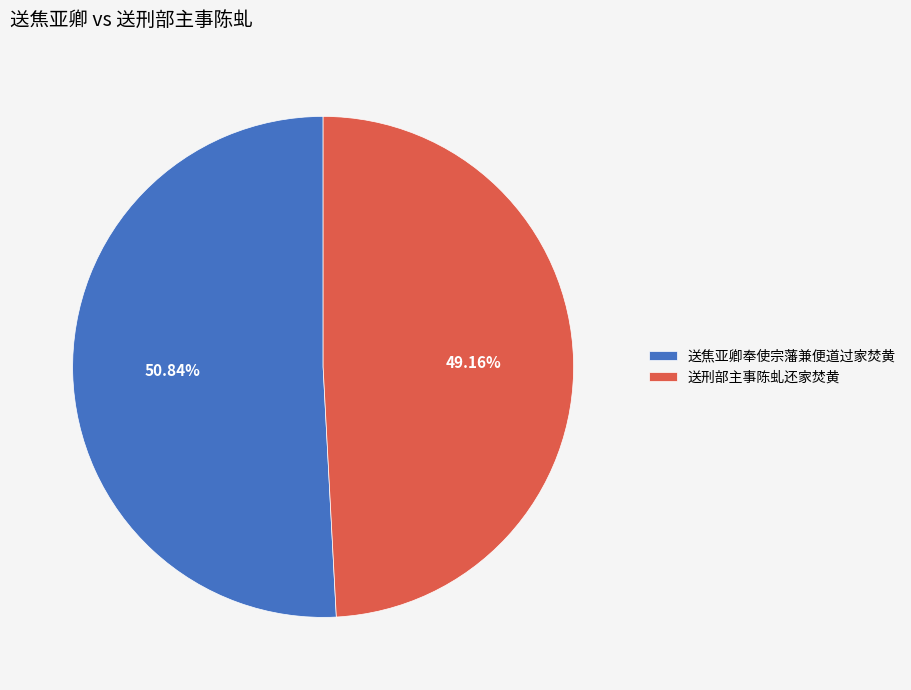

Between 送刑部主事陈虬还家焚黄 and 送焦亚卿奉使宗藩兼便道过家焚黄, which is larger?

送焦亚卿奉使宗藩兼便道过家焚黄